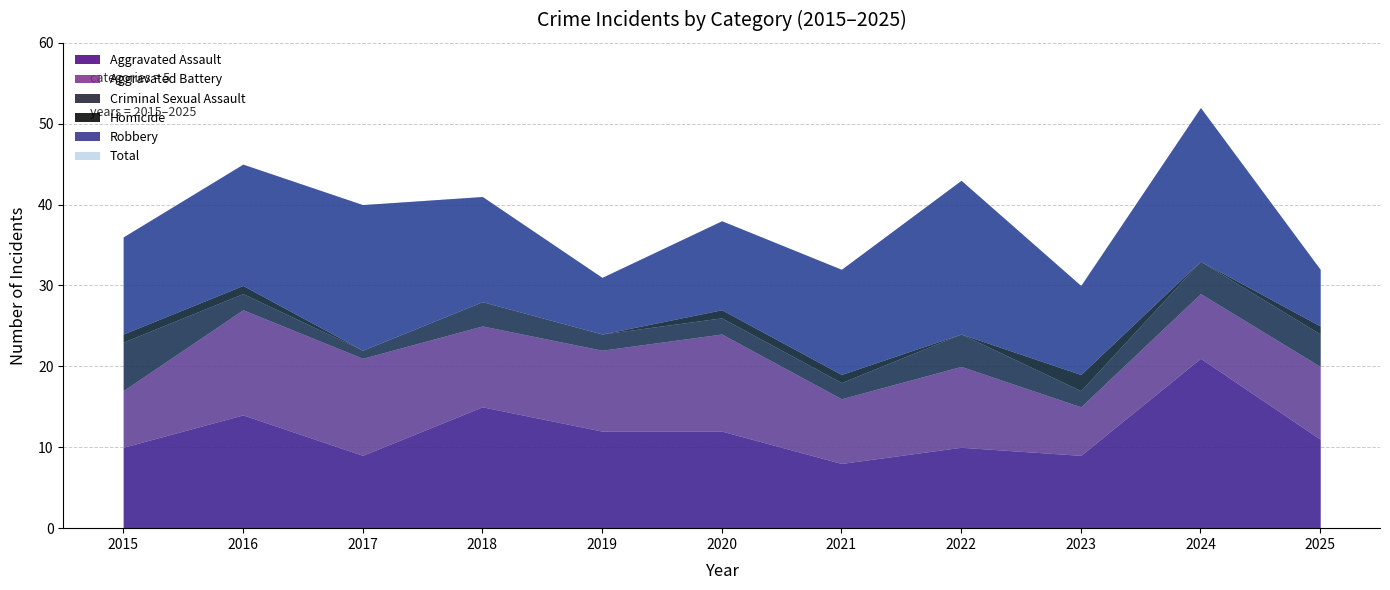

True or false: Criminal Sexual Assault and Aggravated Battery cross at least once.

False